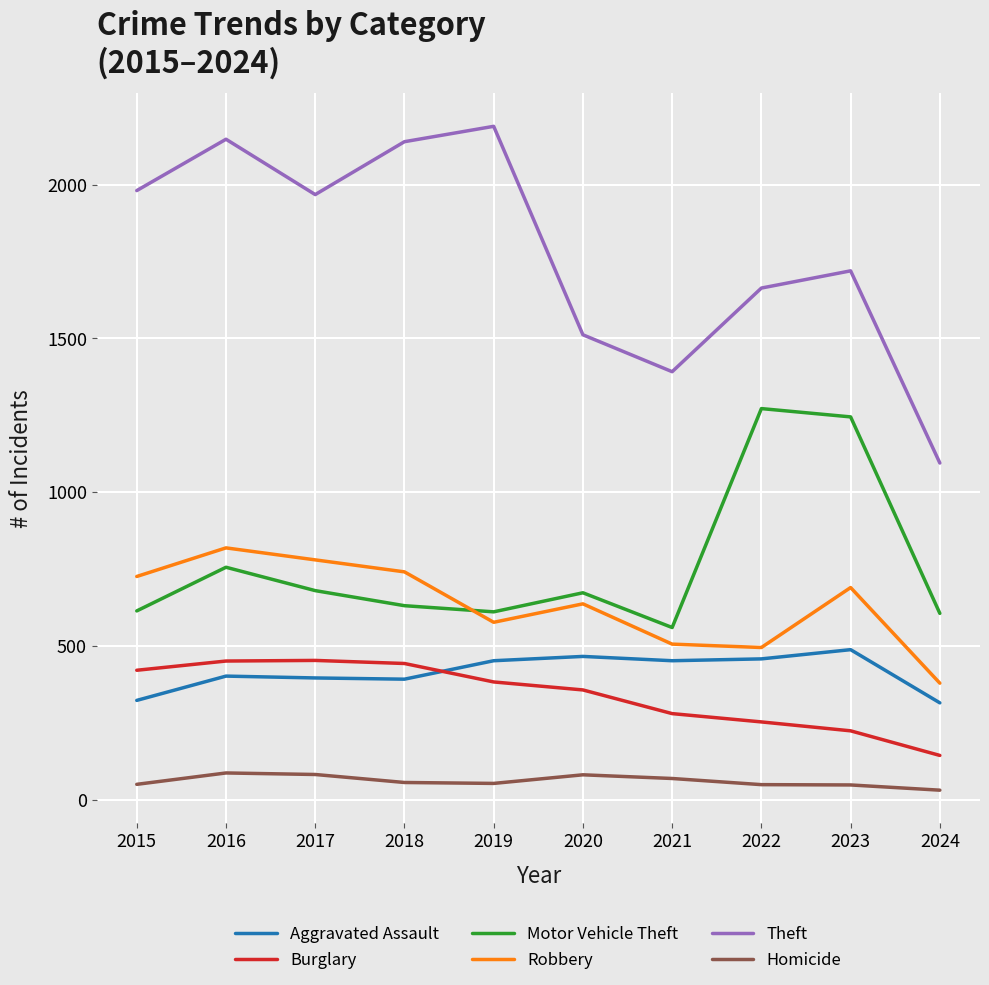

True or false: Homicide and Motor Vehicle Theft intersect in this chart.

False